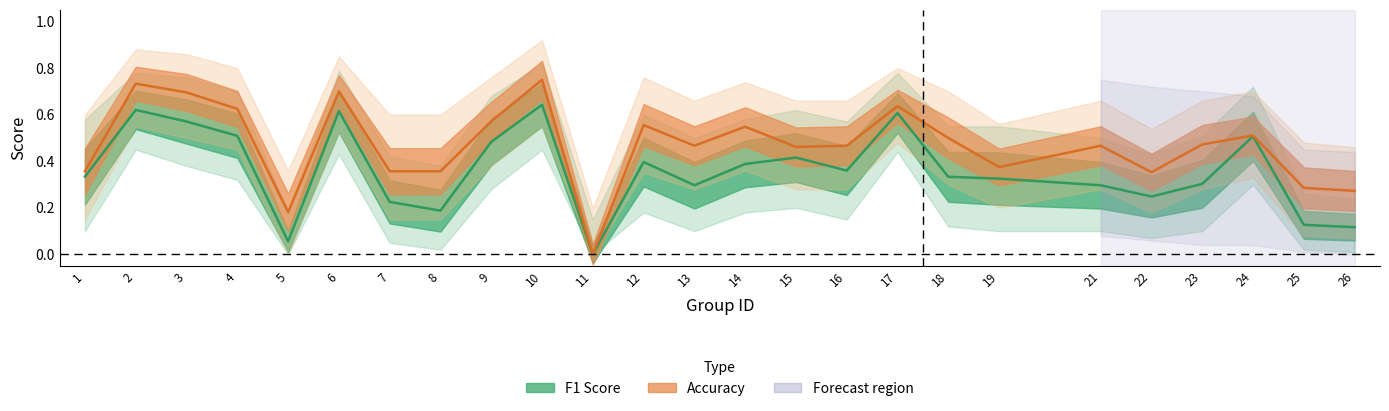

What is the highest value of the f1 series?

0.6